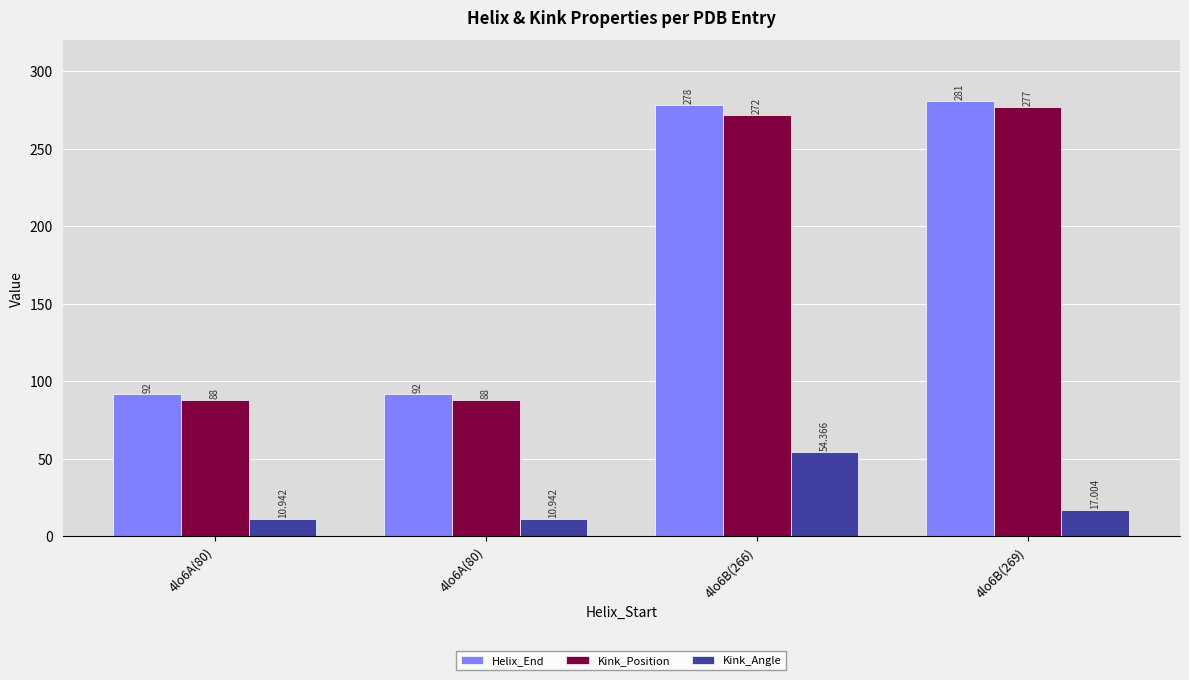

Reading left to right, list all the values displayed in this chart.

Helix_End: 4lo6A(80)=92.0	4lo6A(80)=92.0	4lo6B(266)=278.0	4lo6B(269)=281.0
Kink_Position: 4lo6A(80)=88.0	4lo6A(80)=88.0	4lo6B(266)=272.0	4lo6B(269)=277.0
Kink_Angle: 4lo6A(80)=10.9	4lo6A(80)=10.9	4lo6B(266)=54.4	4lo6B(269)=17.0